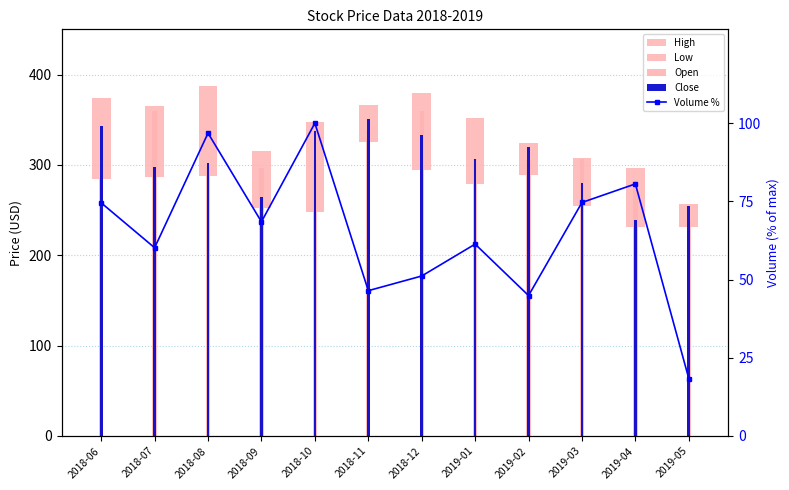

What is the greatest value displayed?

360.1